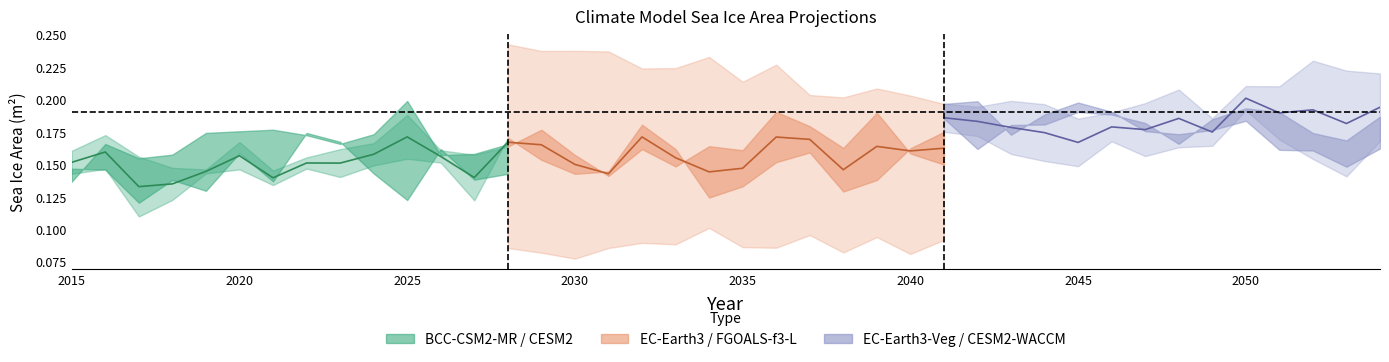

Is the value of CESM2-WACCM at 2020 greater than the value of FGOALS-f3-L at 2015?

No